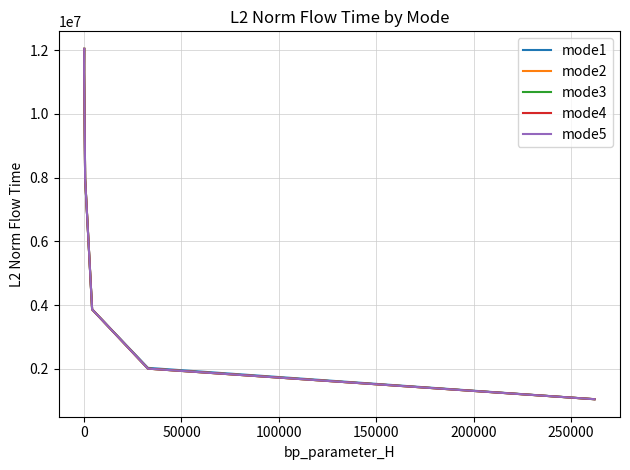

What is the greatest value displayed?

12036097.8